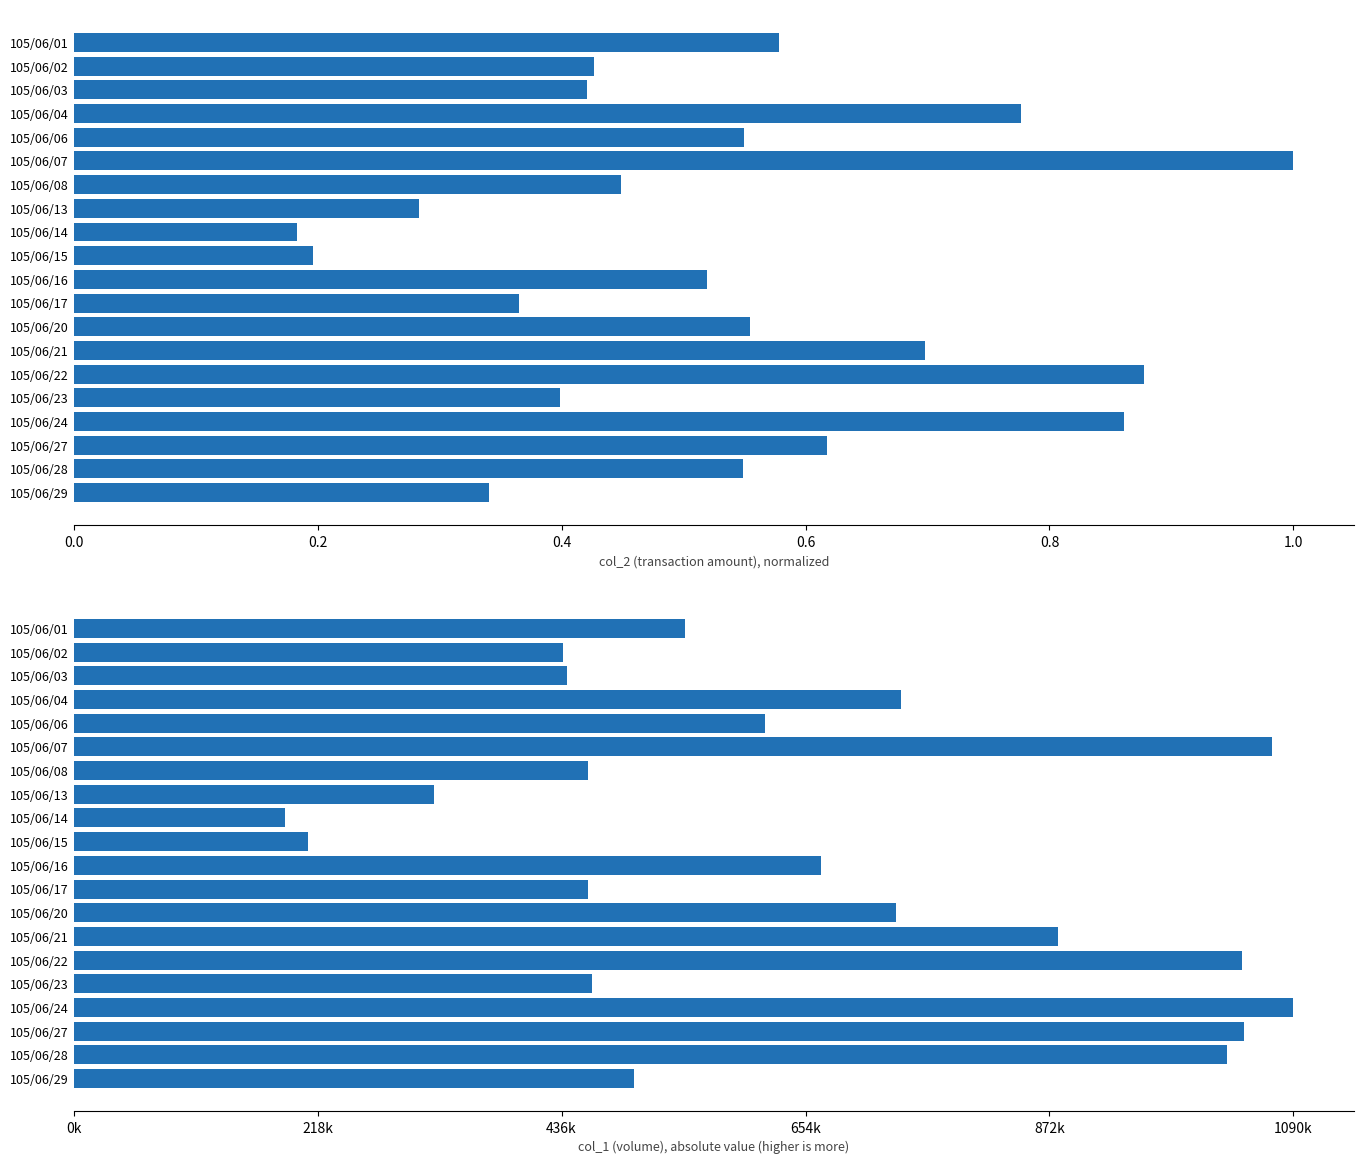

Count the number of categories in the chart.

20